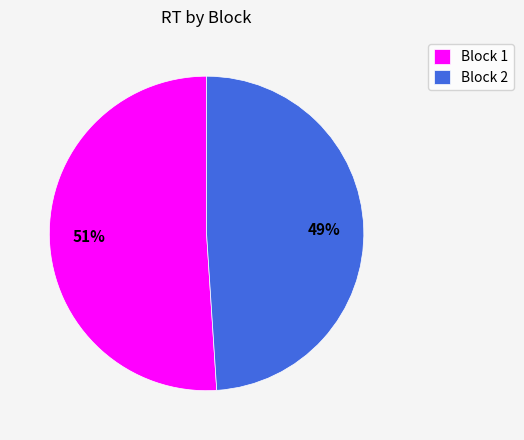

How many segments does this pie chart have?

2